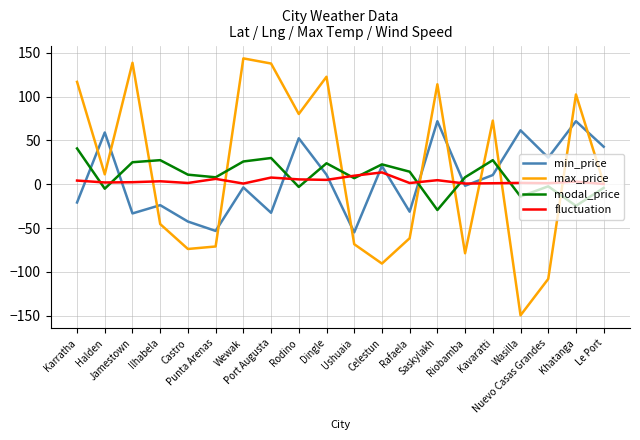

List the series in order of their peak value, highest first.

max_price, min_price, modal_price, fluctuation